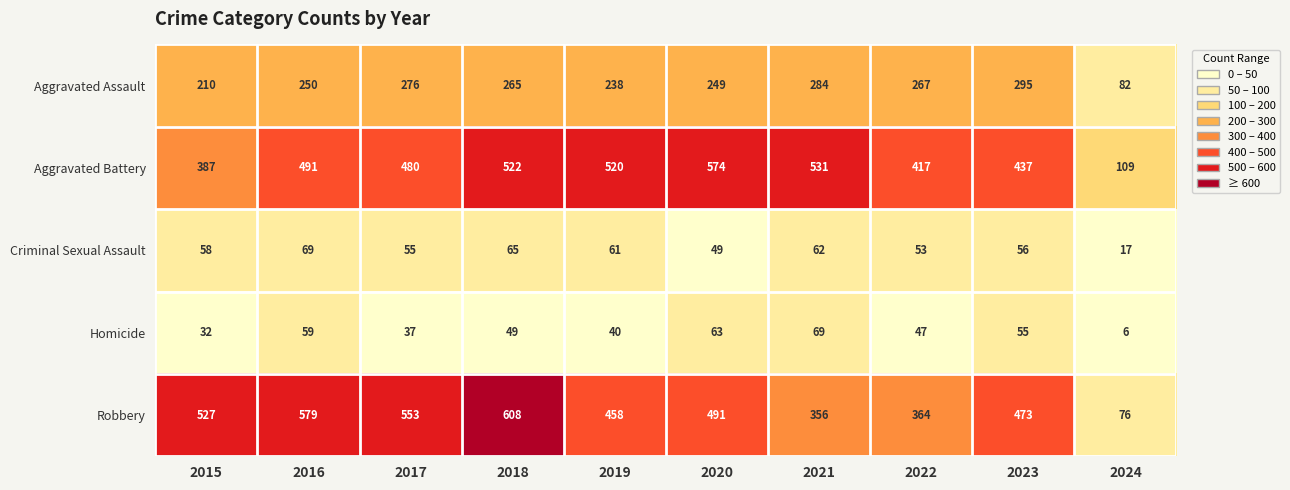

What is the total value across all series at 2024?

290